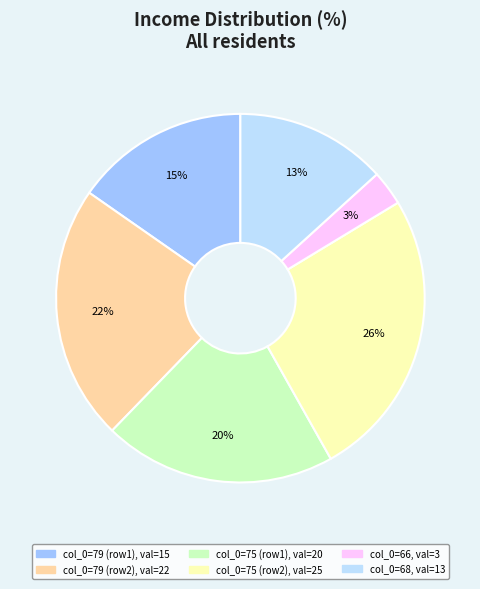

To the nearest percent, what is the average slice percentage?

17%